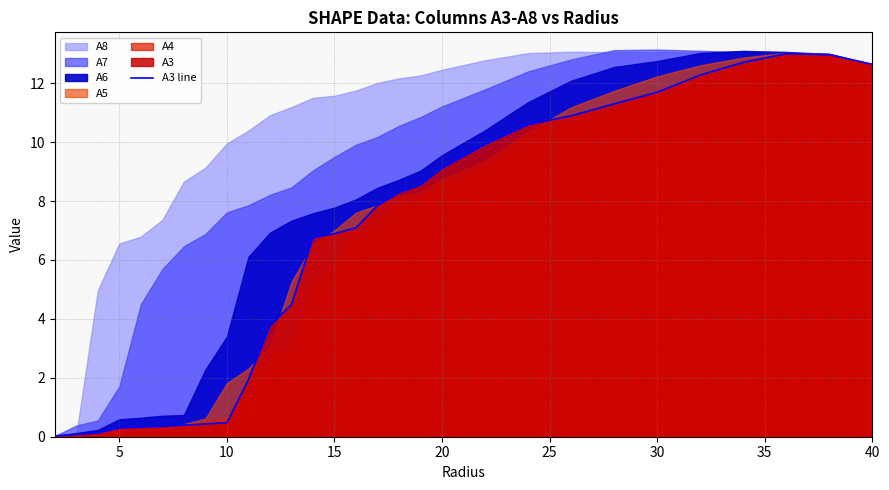

Is it true that the value at 15 is 2.5?

False